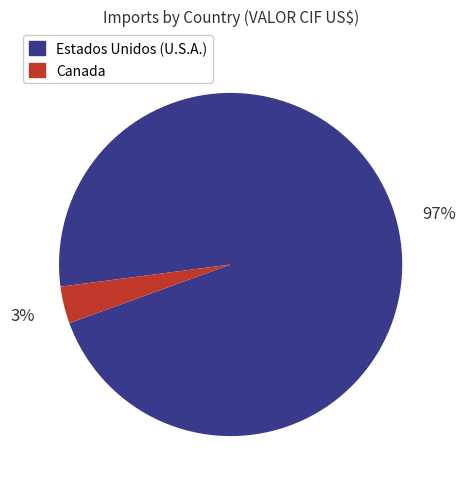

Do Estados Unidos (U.S.A.) and Canada together represent more than half of the pie?

Yes